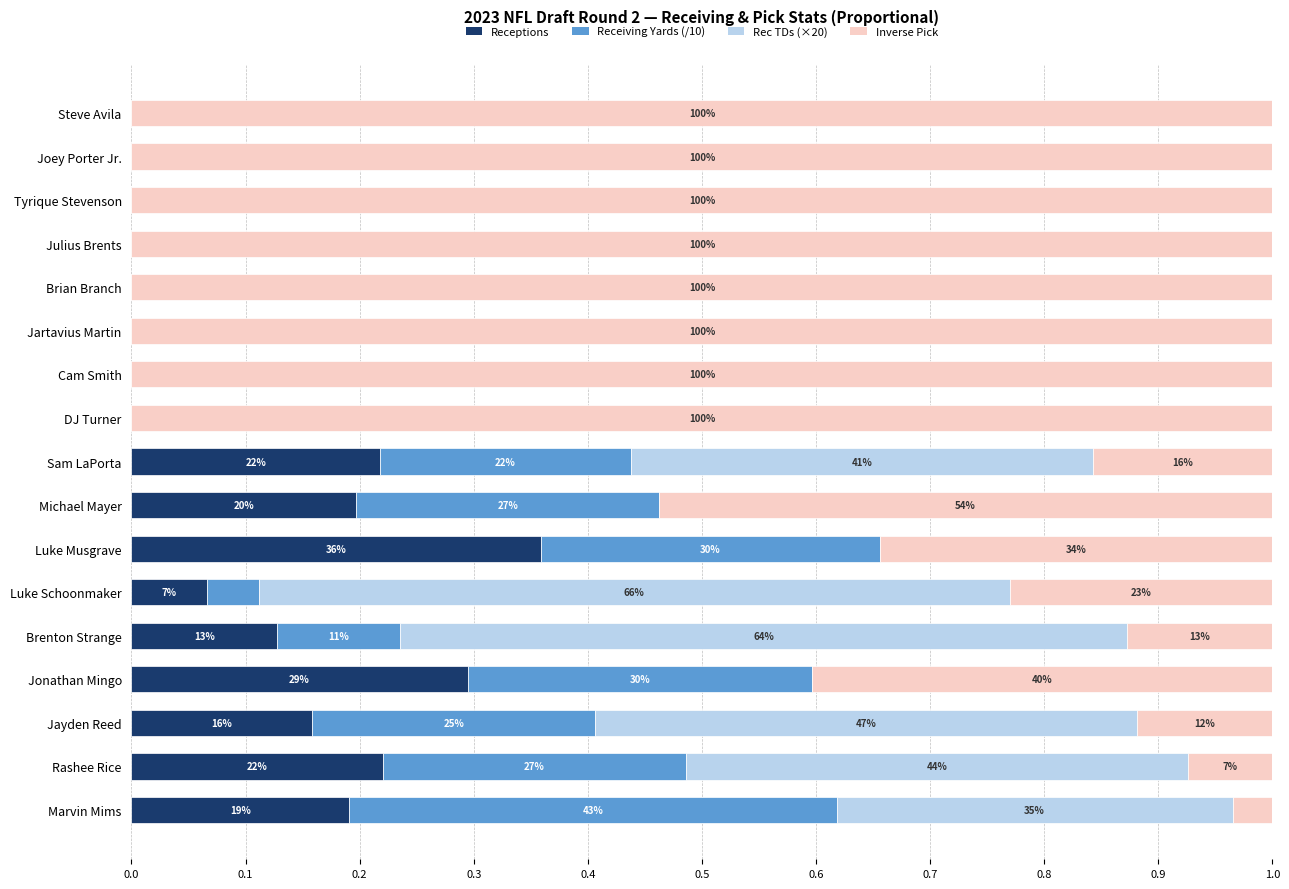

What are all the series names shown in the legend?

Receptions, Receiving Yards (/10), Rec TDs (×20), Inverse Pick